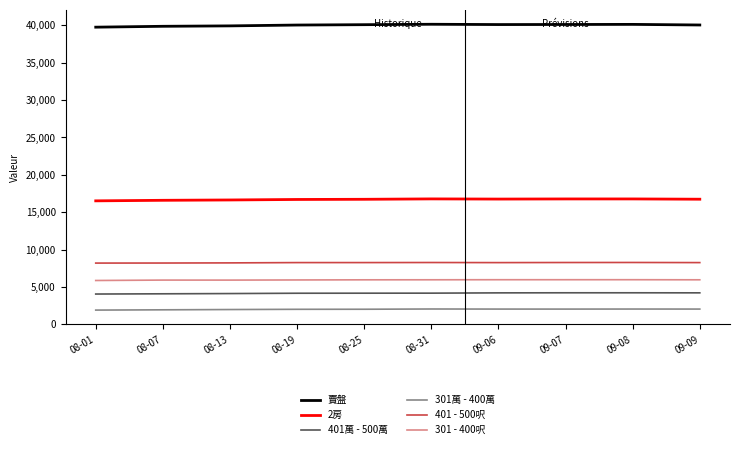

True or false: 401 - 500呎 and 301萬 - 400萬 cross at least once.

False